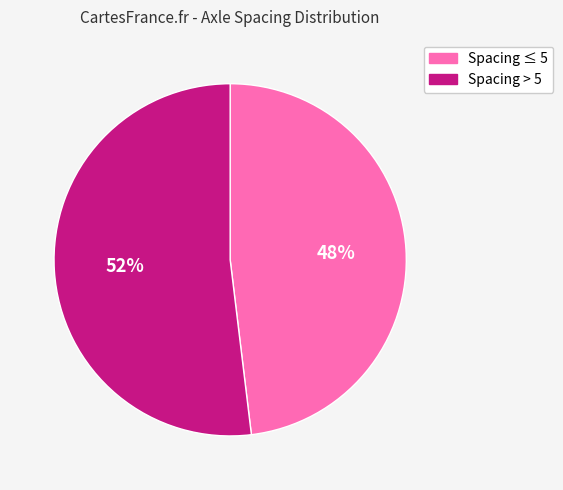

Count the number of slices in the pie.

2